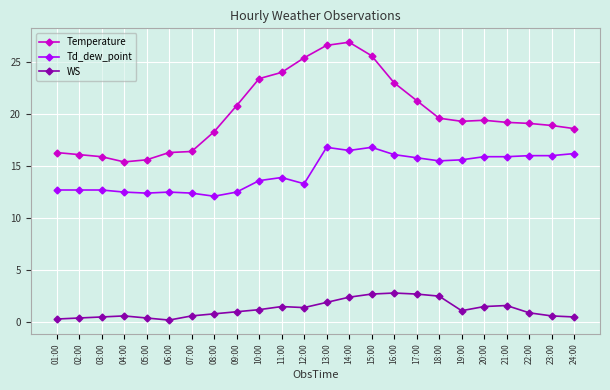

Rank the series at 05:00 from highest to lowest value.

Temperature, Td_dew_point, WS